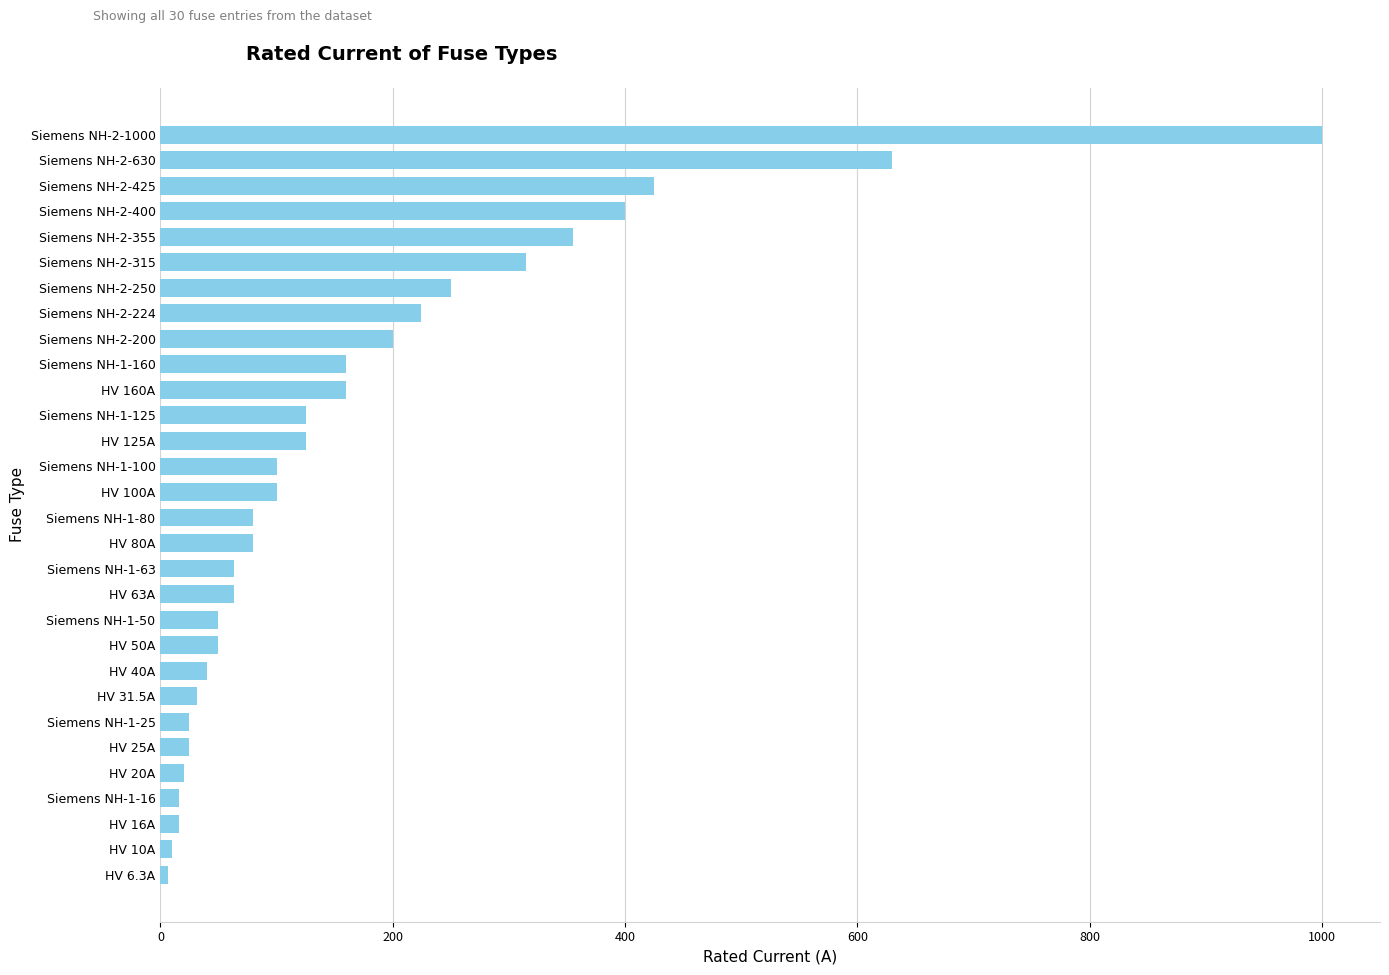

How many data points does each series have?

30